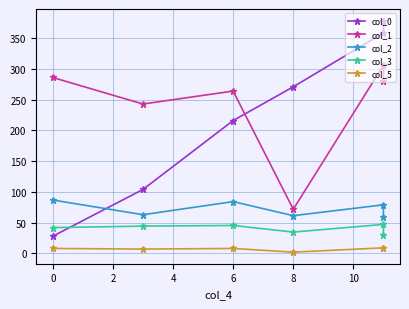

Rank the series by their maximum value, from lowest to highest.

col_5, col_3, col_2, col_1, col_0